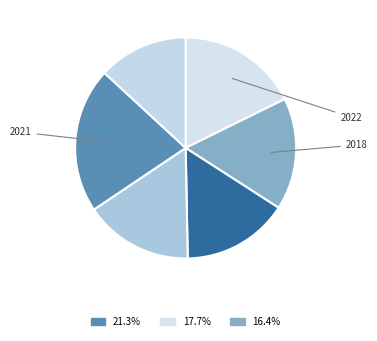

How many segments does this pie chart have?

6